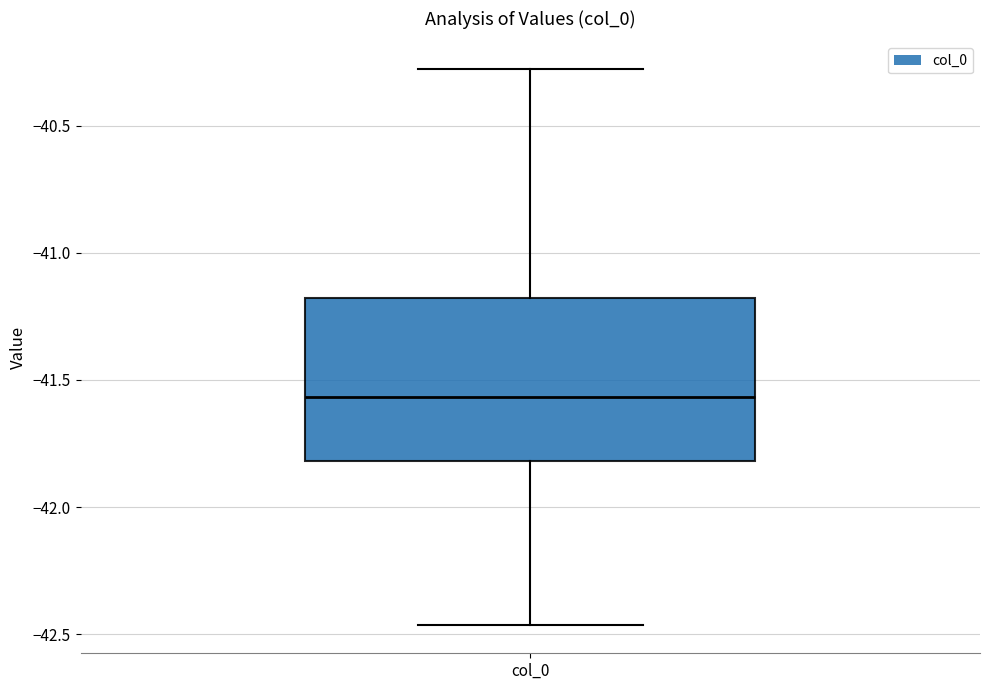

Read this box plot against the y-axis: the position of the median line, the range covered by the box, and the ends of both whiskers. The values are not printed on the chart, so give them approximately, as read against the axis.

median -41.55, box -41.80 to -41.20, whiskers -42.45 to -40.30